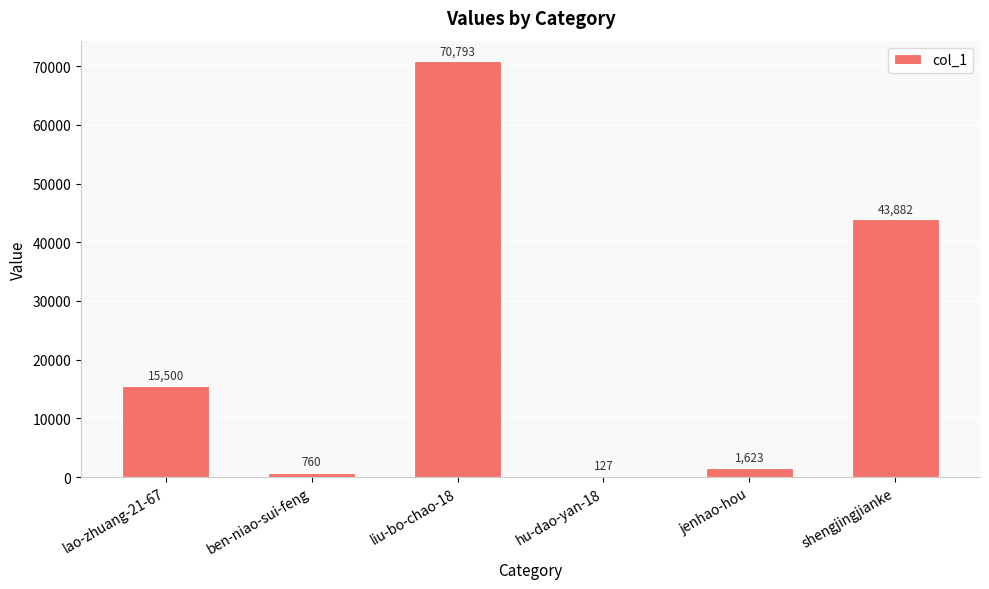

At which category does the chart reach its peak across all series?

liu-bo-chao-18